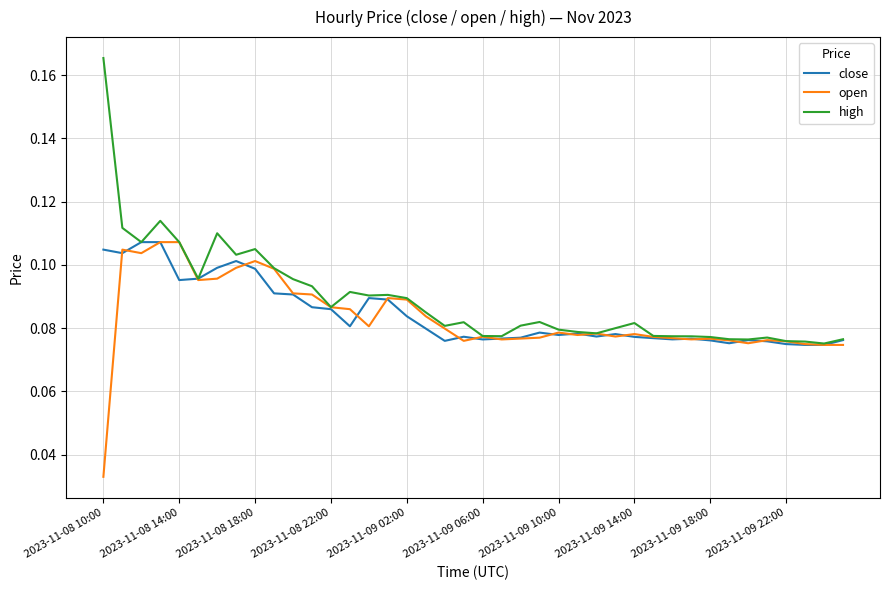

Which series has the widest spread of values?

high